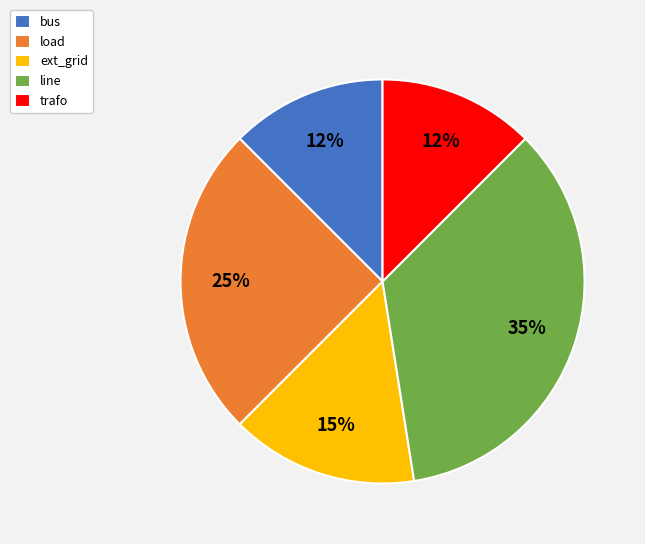

How many segments does this pie chart have?

5